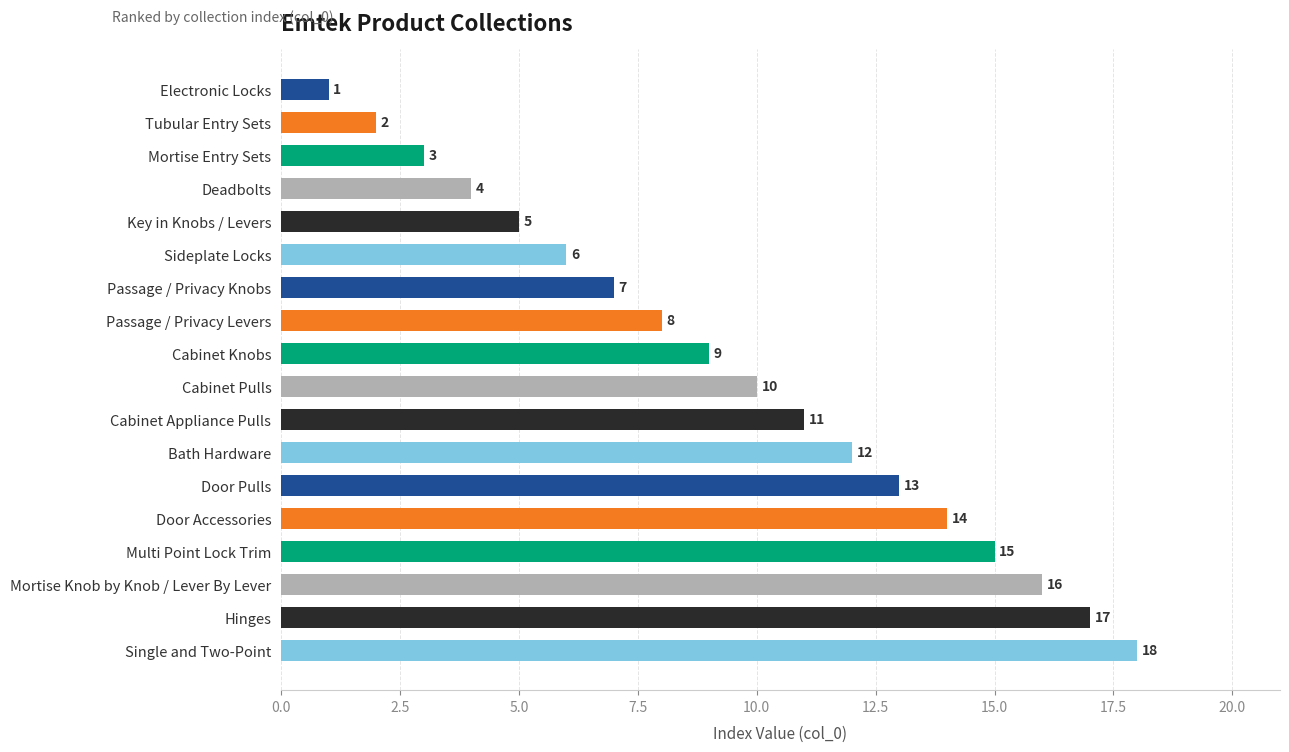

Rank the categories by value from lowest to highest.

Electronic Locks, Tubular Entry Sets, Mortise Entry Sets, Deadbolts, Key in Knobs / Levers, Sideplate Locks, Passage / Privacy Knobs, Passage / Privacy Levers, Cabinet Knobs, Cabinet Pulls, Cabinet Appliance Pulls, Bath Hardware, Door Pulls, Door Accessories, Multi Point Lock Trim, Mortise Knob by Knob / Lever By Lever, Hinges, Single and Two-Point